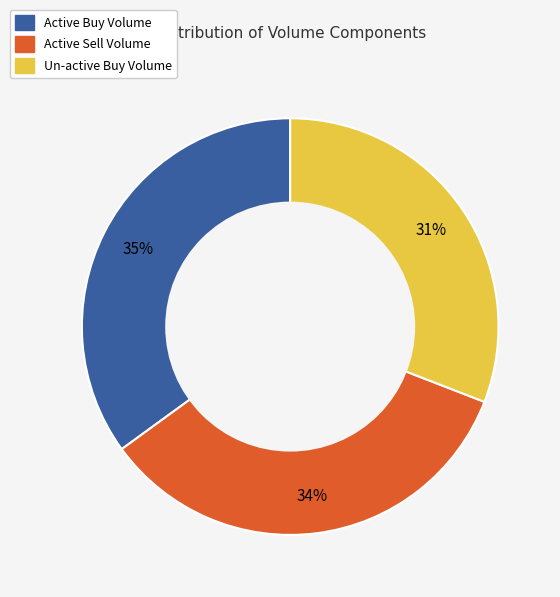

Between Un-active Buy Volume and Active Buy Volume, which is larger?

Active Buy Volume